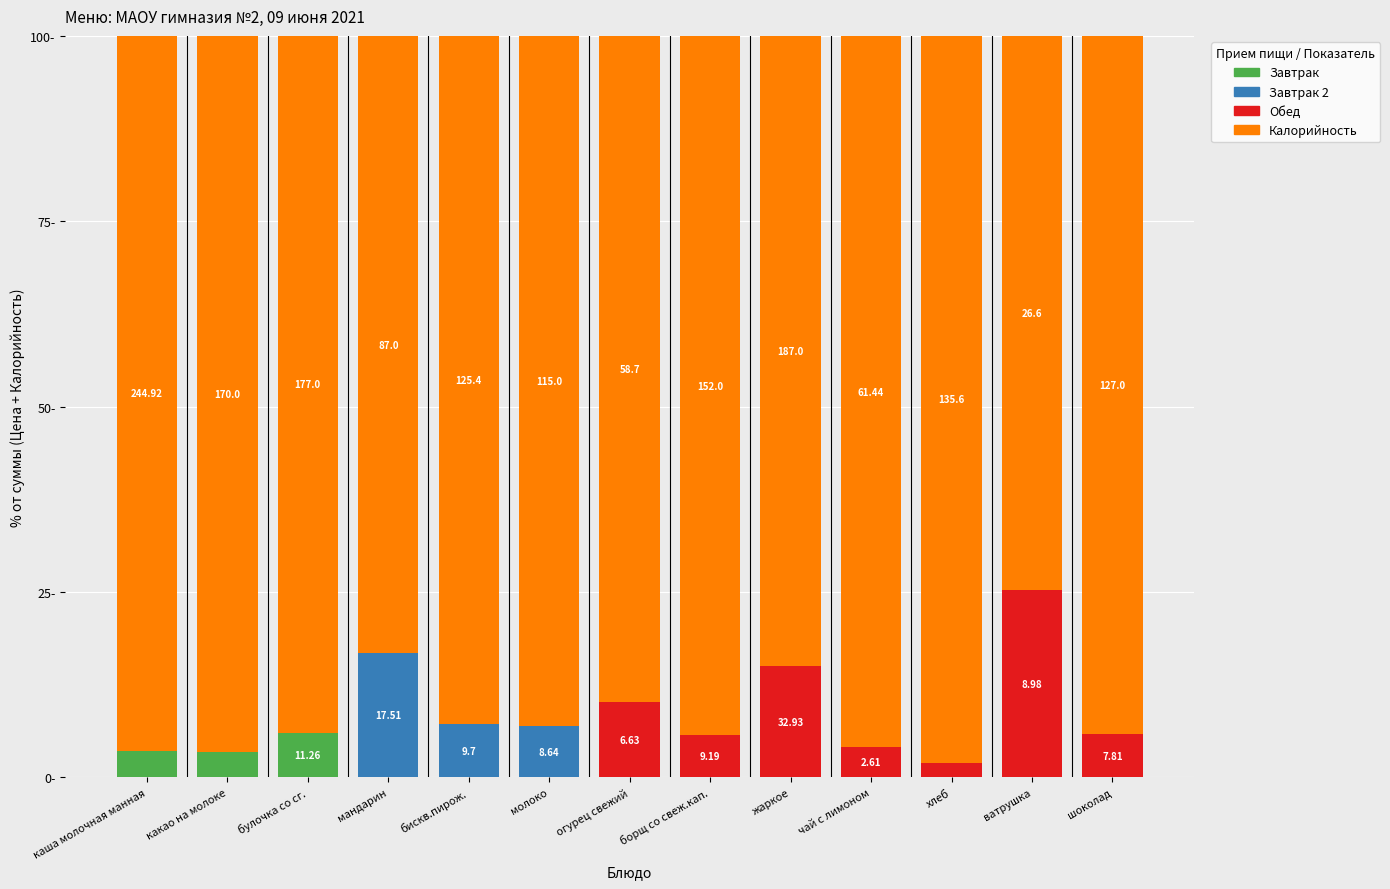

Are the bars horizontal?

No